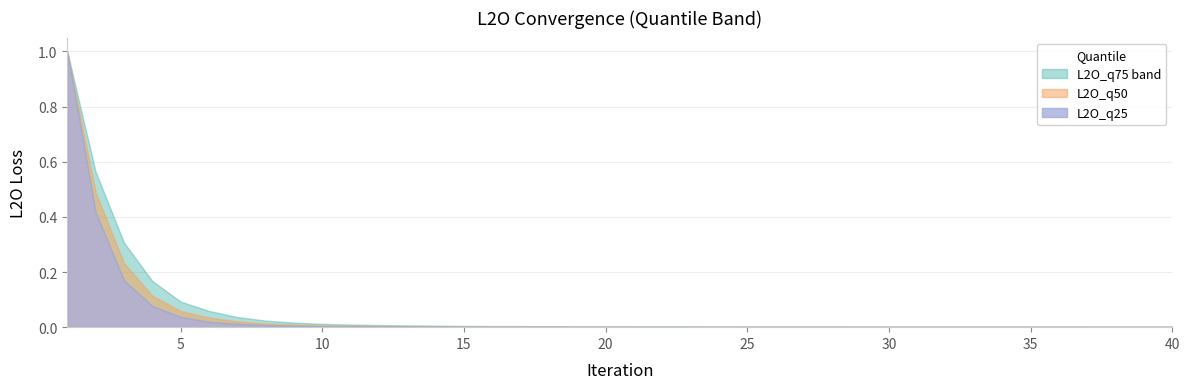

Rank the series by their maximum value, from lowest to highest.

L2O_q25, L2O_q50, L2O_q75